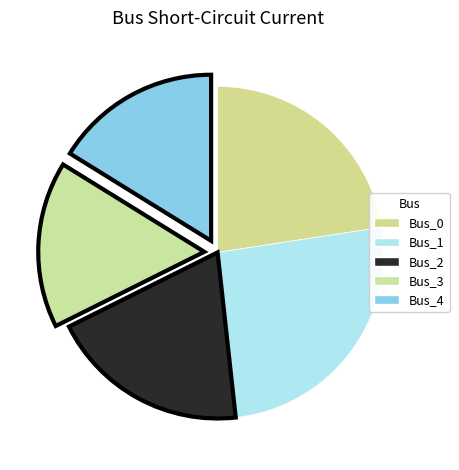

The Bus_4 slice represents 6% of the pie. True or false?

False